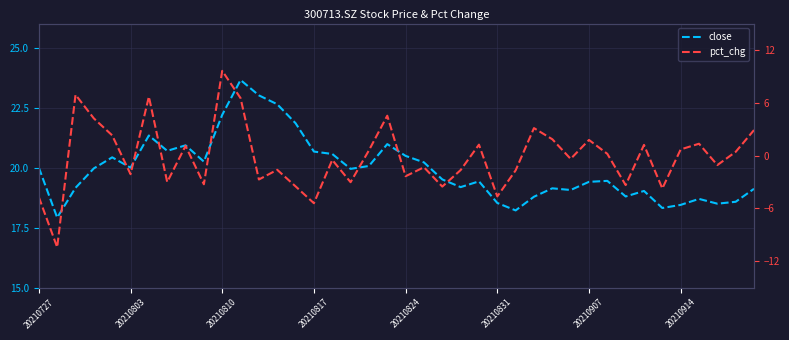

Which series changed the most between 30 and 34?

pct_chg